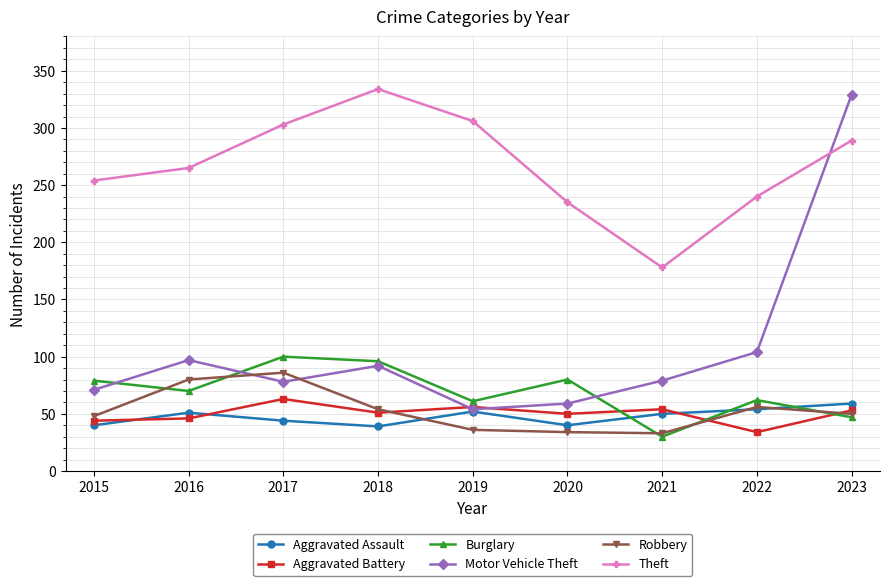

Which series changed the most between 2015 and 2023?

Motor Vehicle Theft